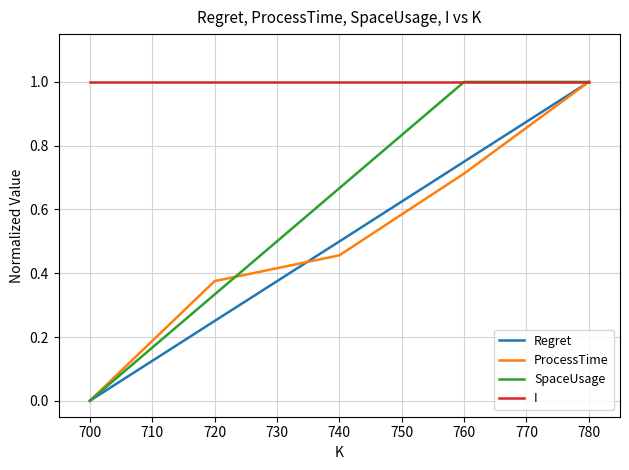

What are all the series names shown in the legend?

Regret, ProcessTime, SpaceUsage, I